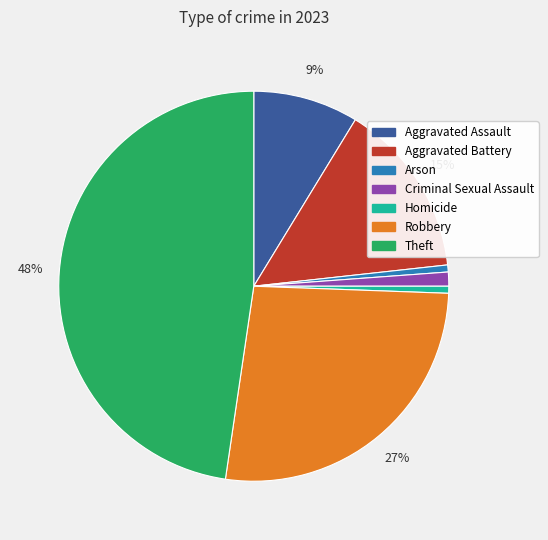

To the nearest percent, what is the average slice percentage?

14%